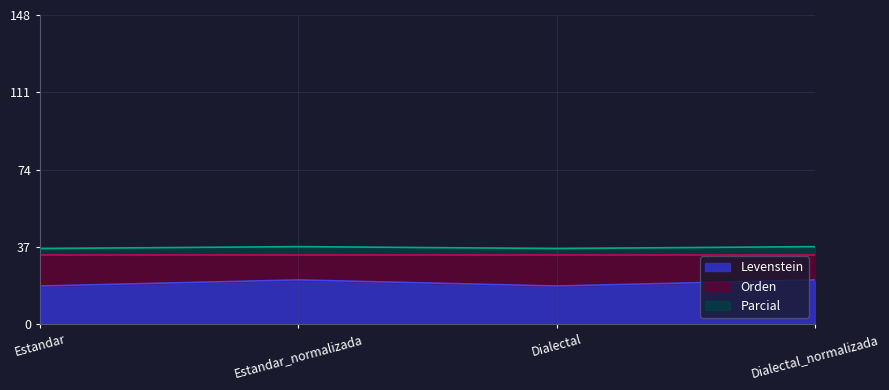

At which label does Levenstein reach its minimum?

Estandar